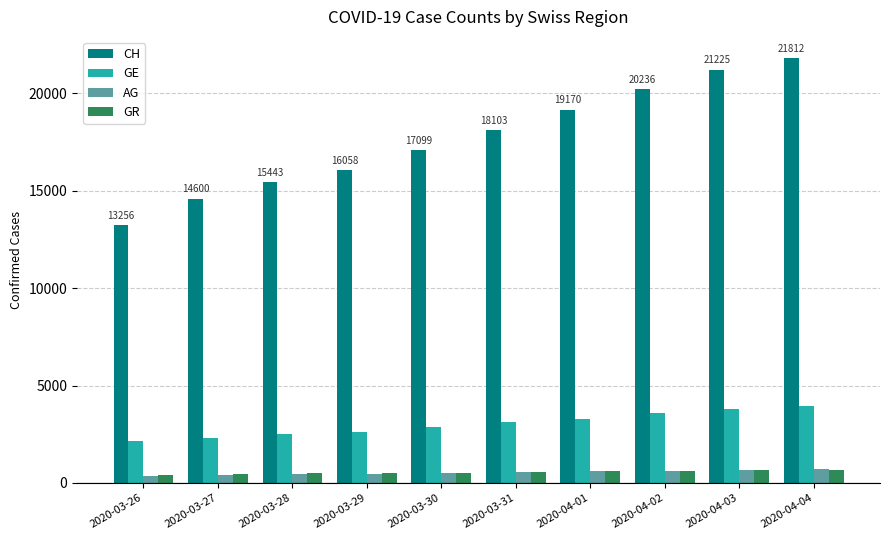

True or false: CH has a value of 19351 at 2020-03-27.

False